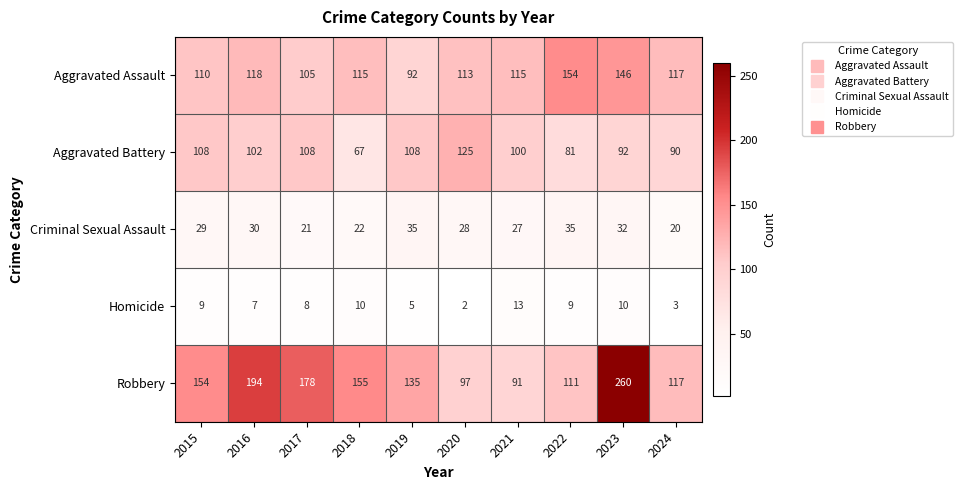

List the series in order of their peak value, highest first.

Robbery, Aggravated Assault, Aggravated Battery, Criminal Sexual Assault, Homicide